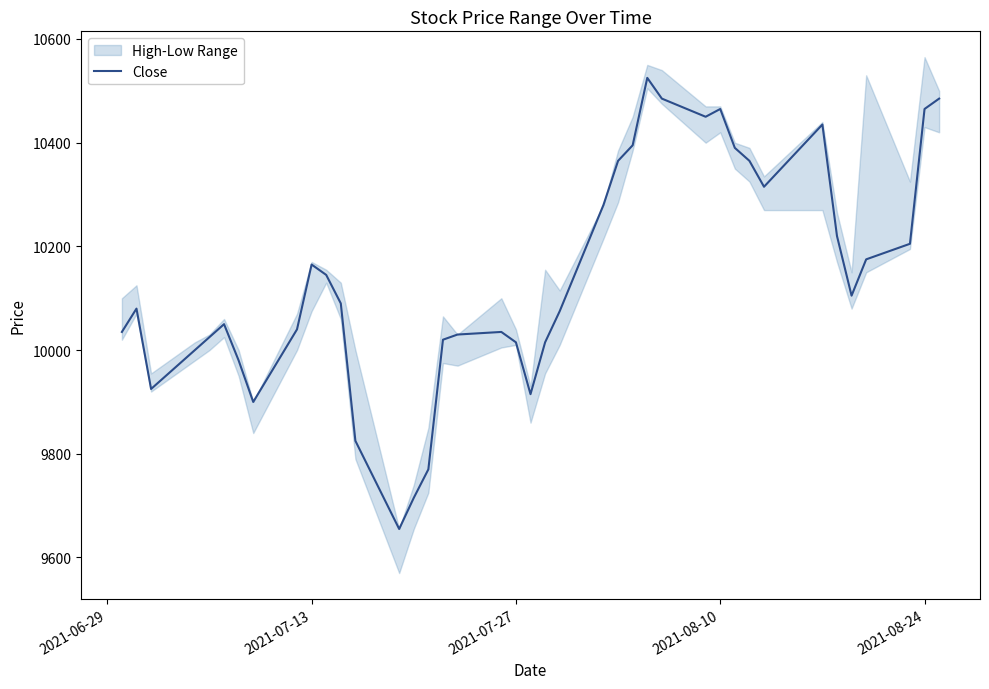

What is the greatest value displayed?

10525